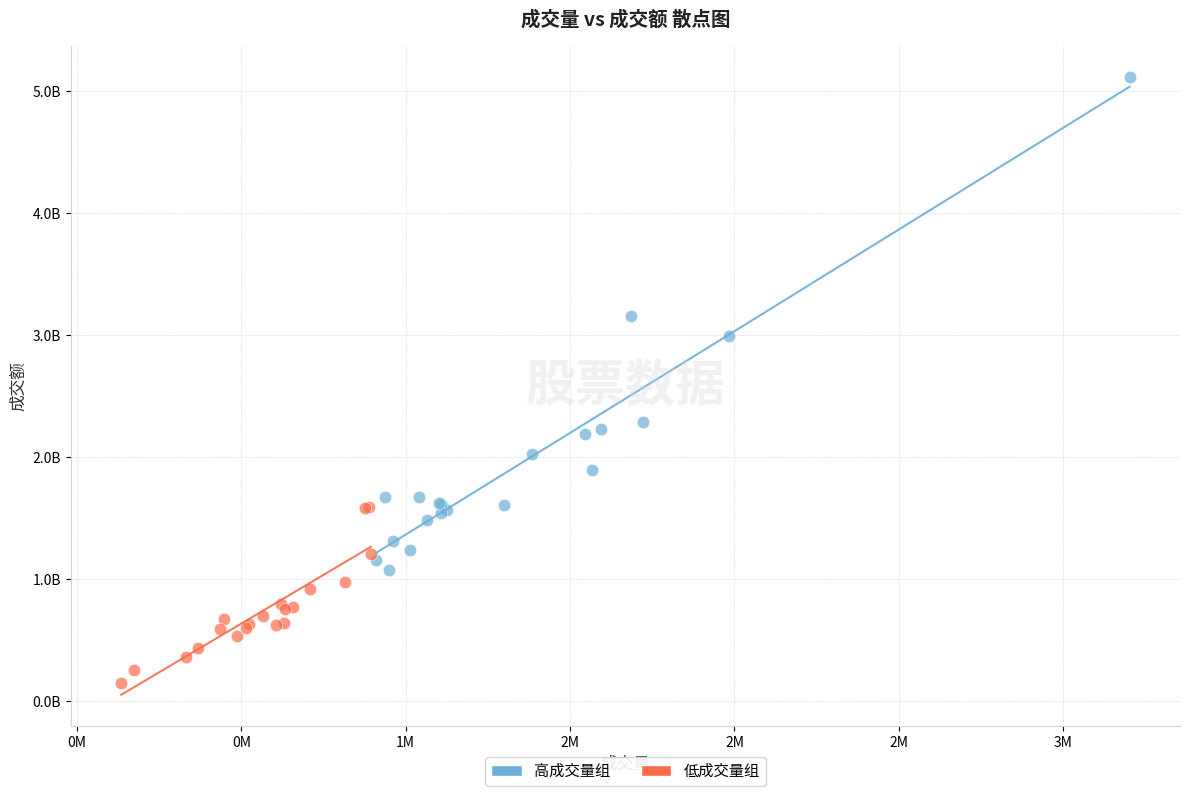

Which series reaches the minimum Y coordinate?

低成交量组